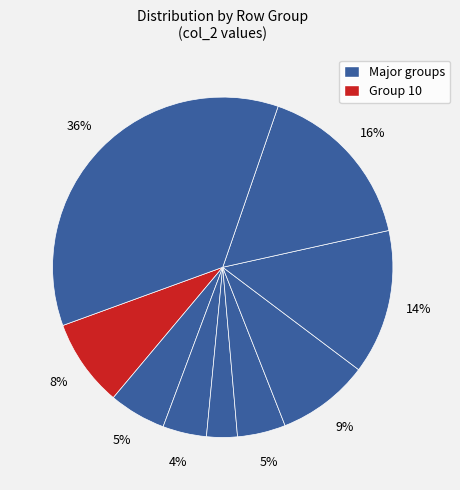

Count the number of slices in the pie.

9